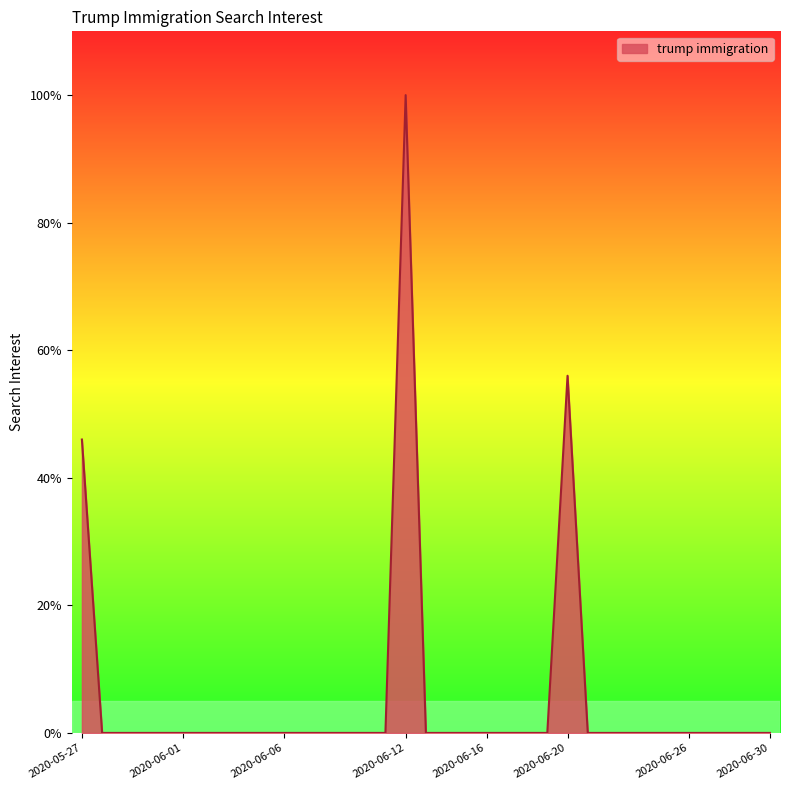

What is the maximum value shown in the chart?

100